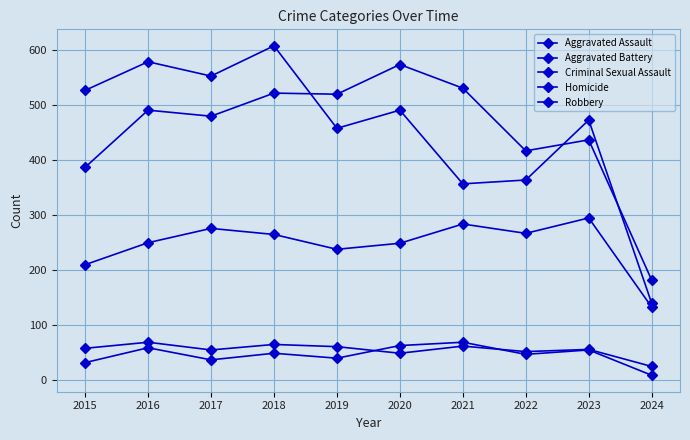

Reading left to right, list all the values displayed in this chart.

Aggravated Assault: 2015=210	2016=250	2017=276	2018=265	2019=238	2020=249	2021=284	2022=267	2023=295	2024=133
Aggravated Battery: 2015=387	2016=491	2017=480	2018=522	2019=520	2020=574	2021=531	2022=417	2023=437	2024=182
Criminal Sexual Assault: 2015=58	2016=69	2017=55	2018=65	2019=61	2020=49	2021=62	2022=52	2023=56	2024=25
Homicide: 2015=32	2016=59	2017=37	2018=49	2019=40	2020=63	2021=69	2022=47	2023=55	2024=9
Robbery: 2015=527	2016=579	2017=553	2018=608	2019=458	2020=491	2021=357	2022=364	2023=473	2024=140